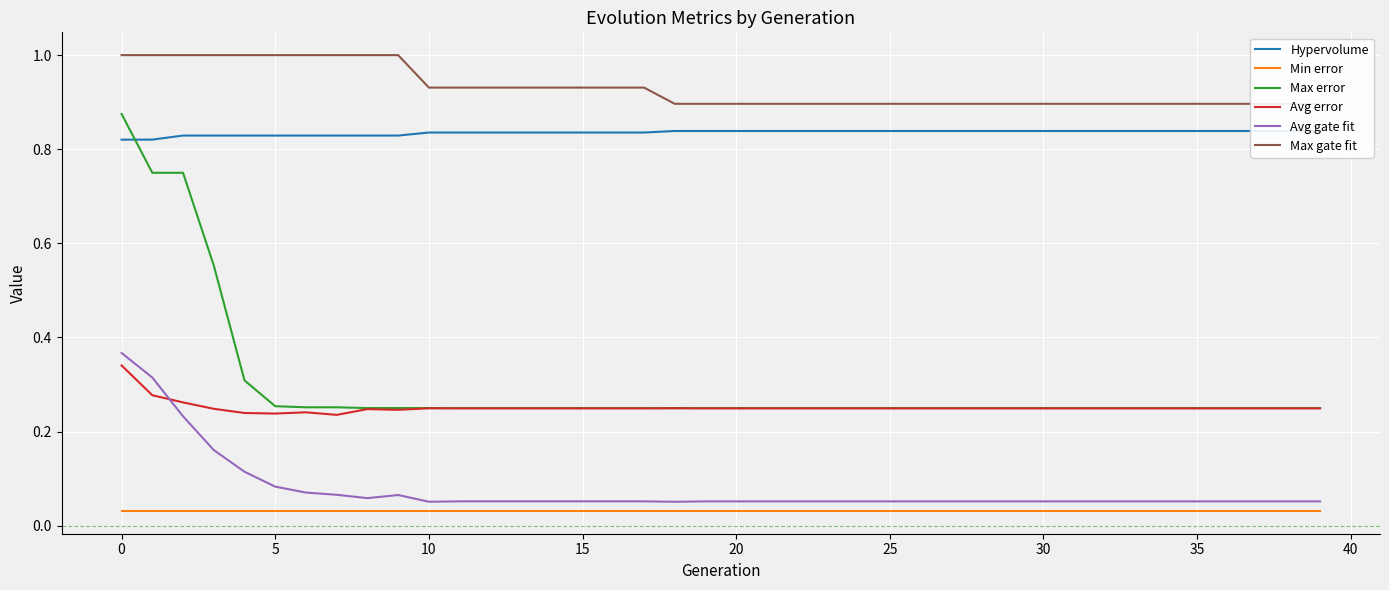

How many Hypervolume values are between 0 and 1?

40